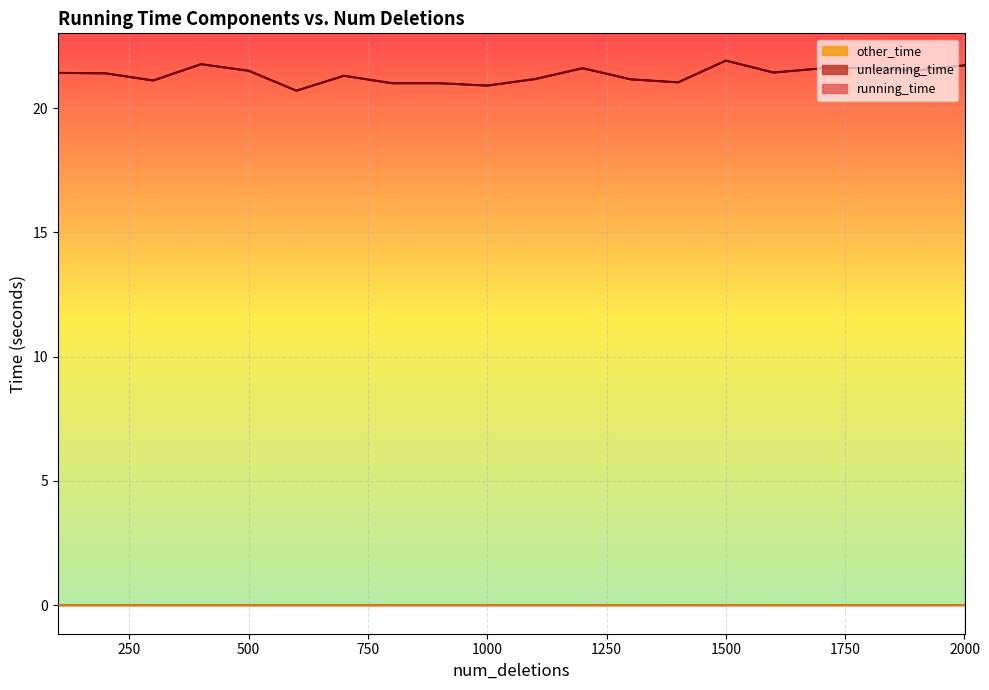

Is it true that running_time equals 20.7 at 600?

True